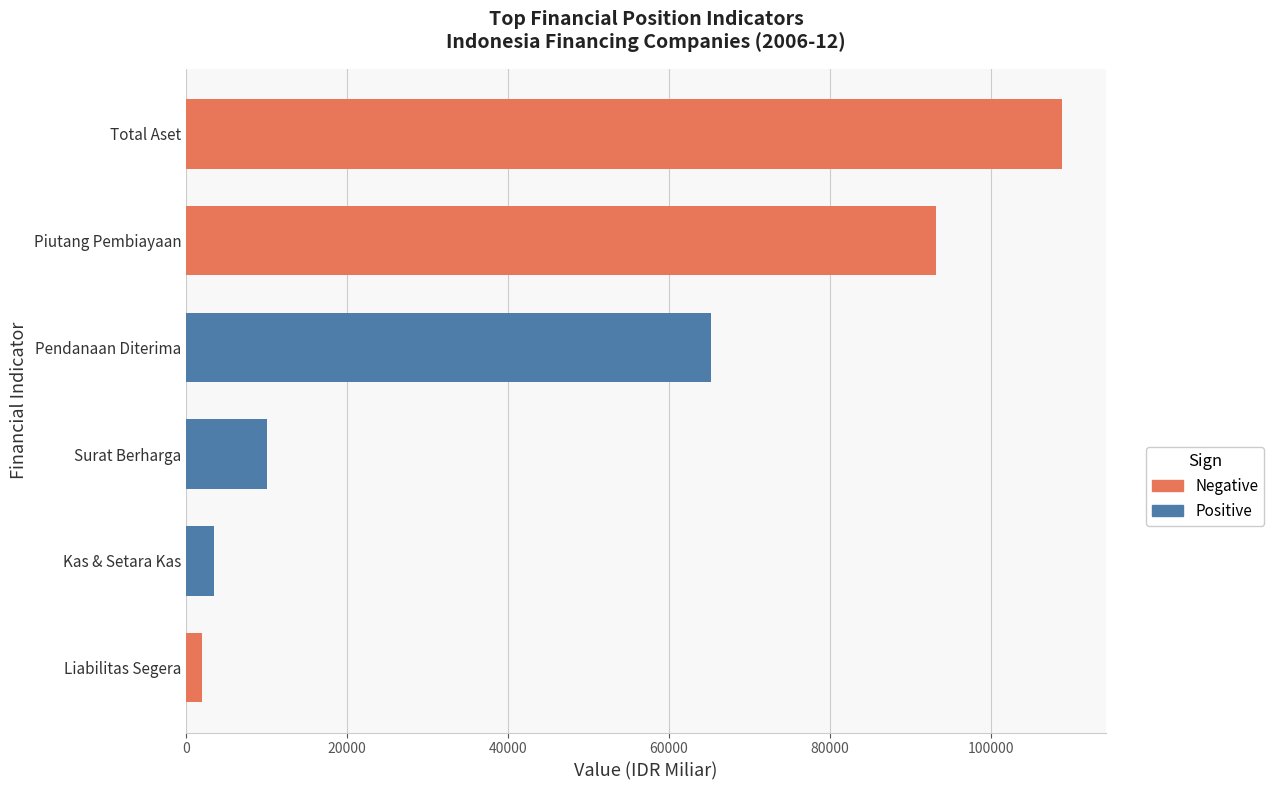

Reading top to bottom, what are all the values shown in this chart?

Total Aset=108895.2	Piutang Pembiayaan=93125.5	Pendanaan Diterima=65197.4	Surat Berharga=10087.2	Kas & Setara Kas=3469.6	Liabilitas Segera=1994.7